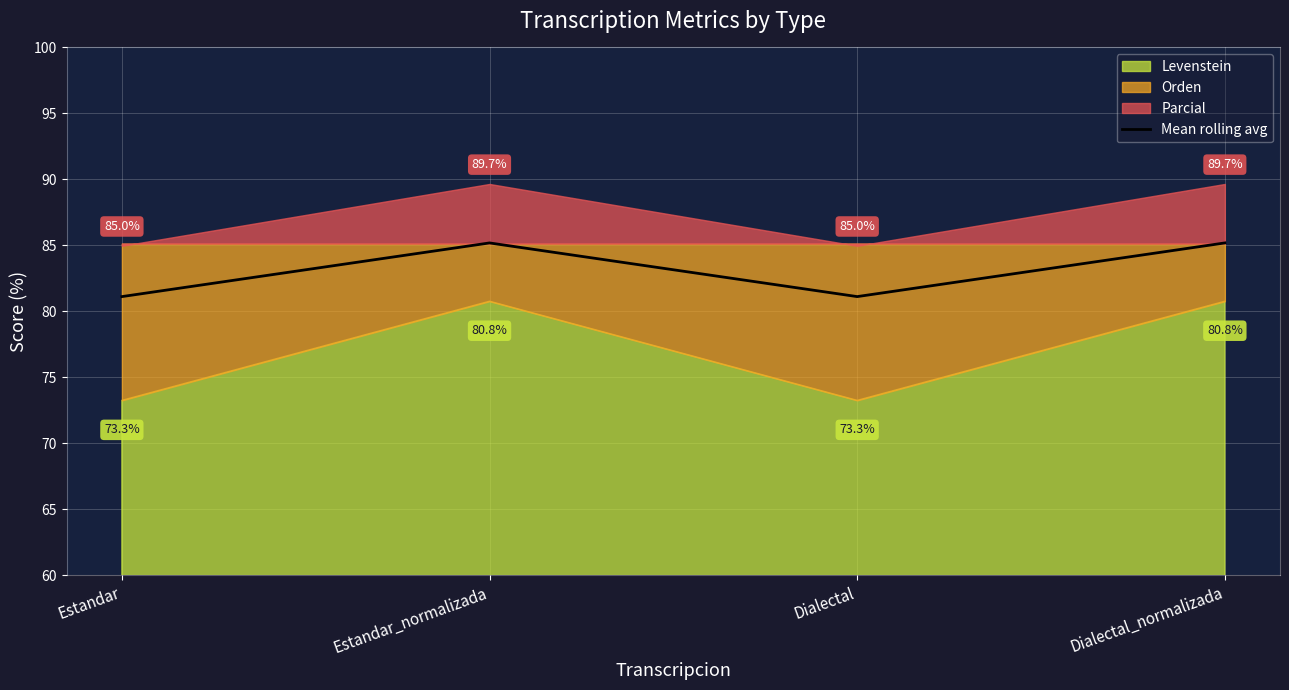

What is the sum of the values at Estandar_normalizada and Dialectal?

166.3